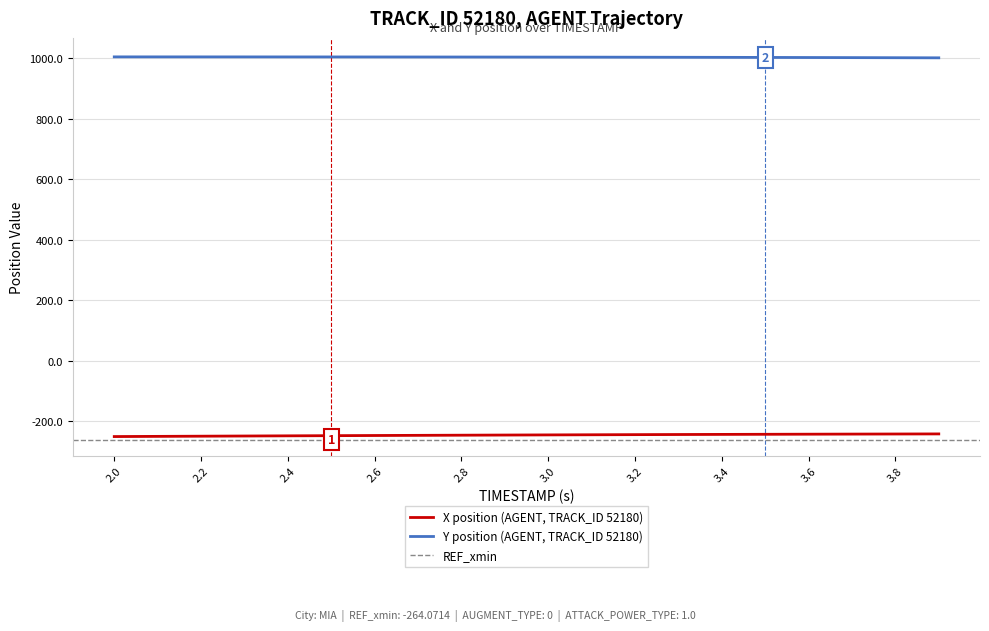

The value of X position (AGENT, TRACK_ID 52180) at 2.0 is -251.3. True or false?

True